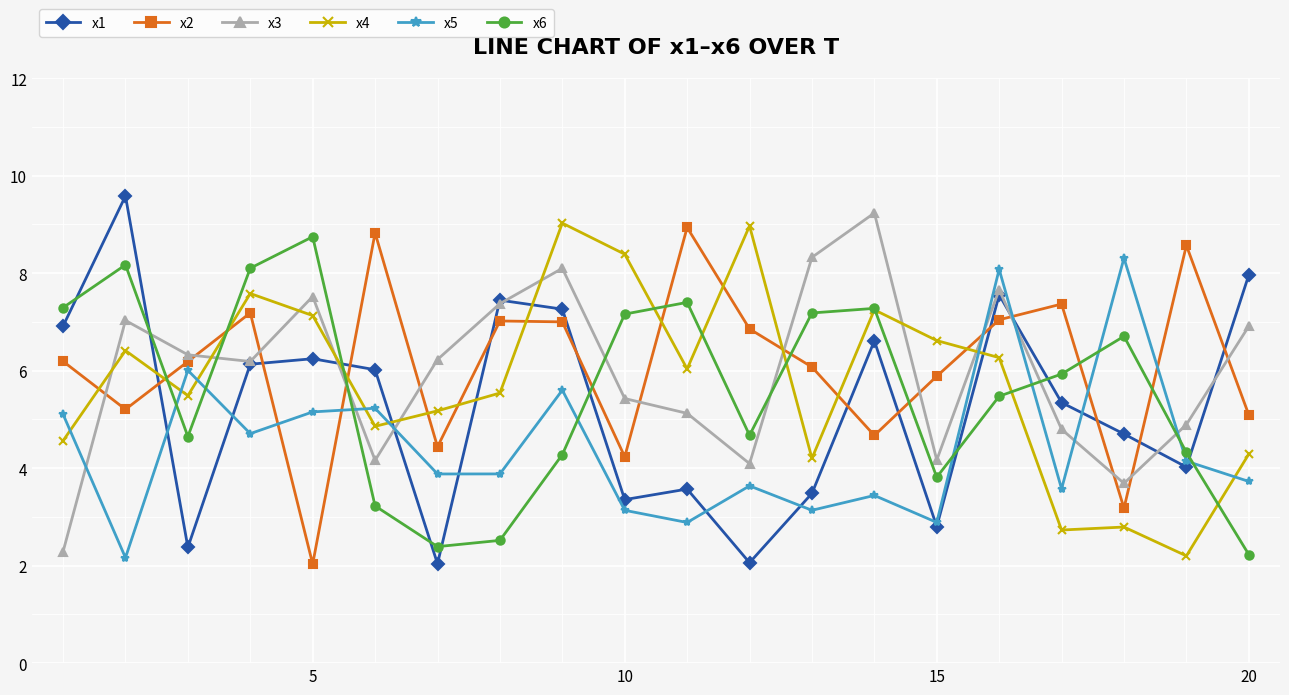

What is the value of the x2 point at the 13th from the left?

6.1